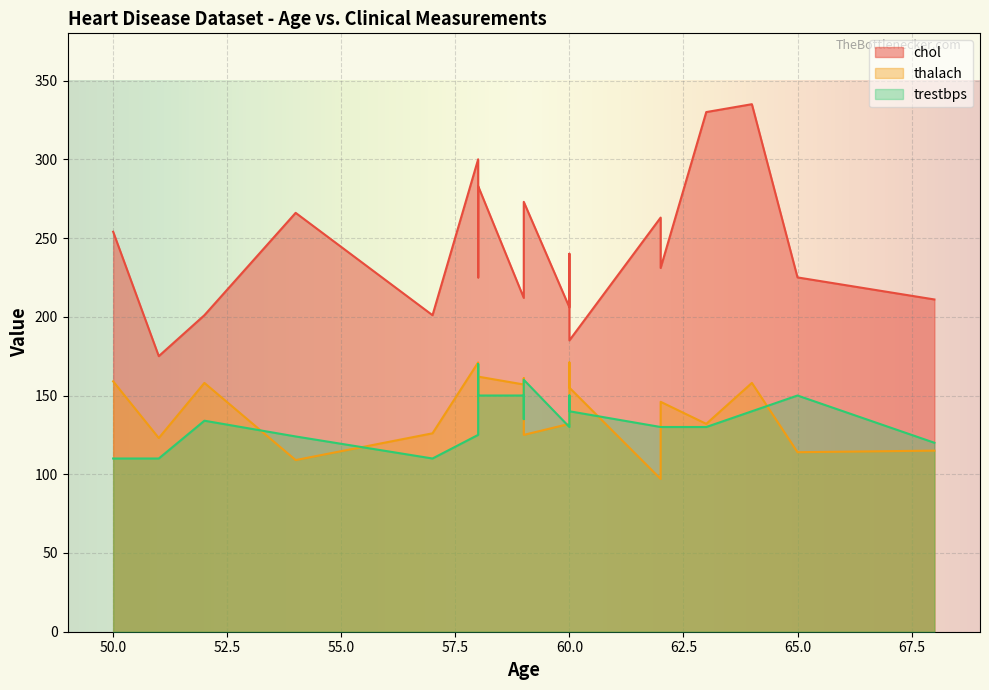

At how many categories does at least one series exceed 217?

13